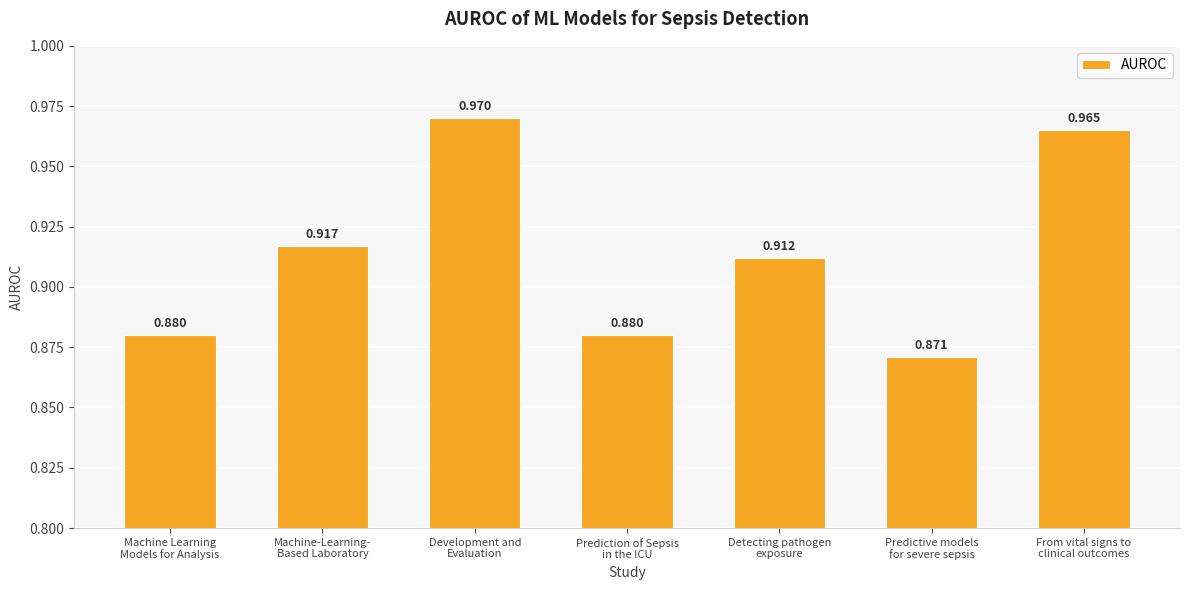

What is the difference between the maximum and minimum values?

0.1